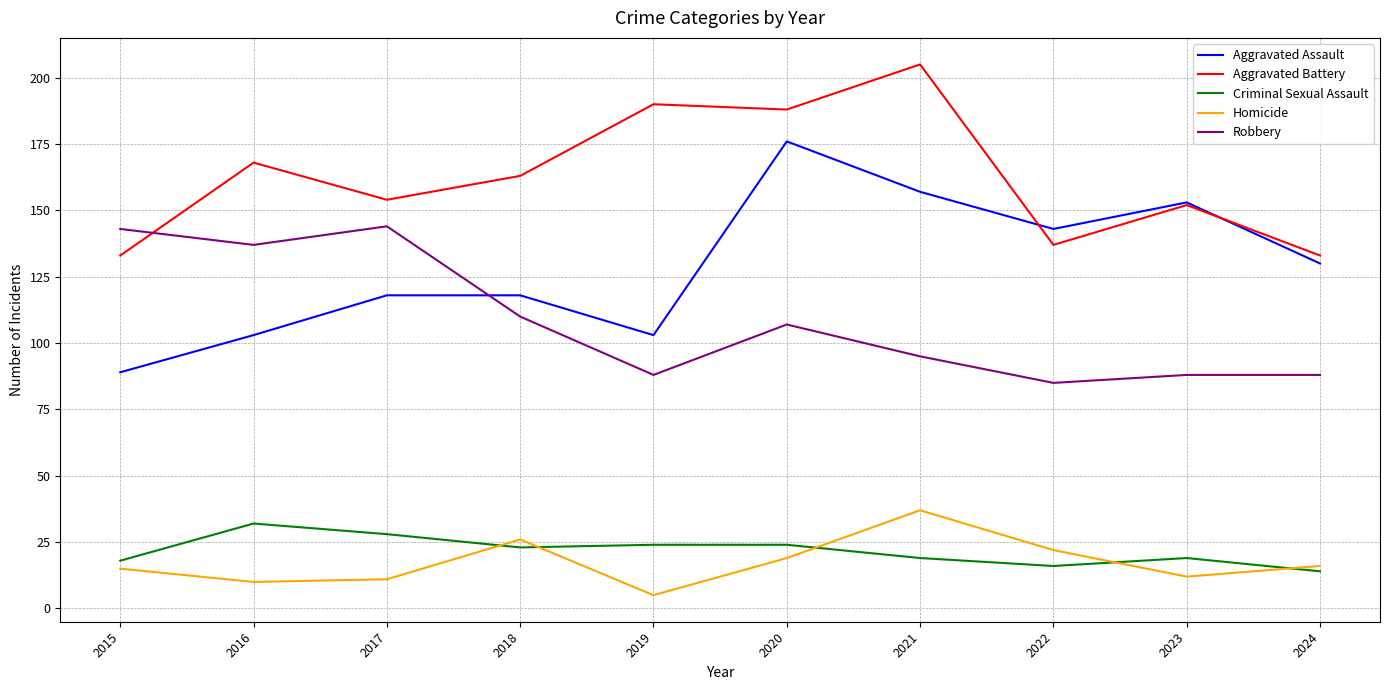

Which category has the highest value in the Criminal Sexual Assault series?

2016